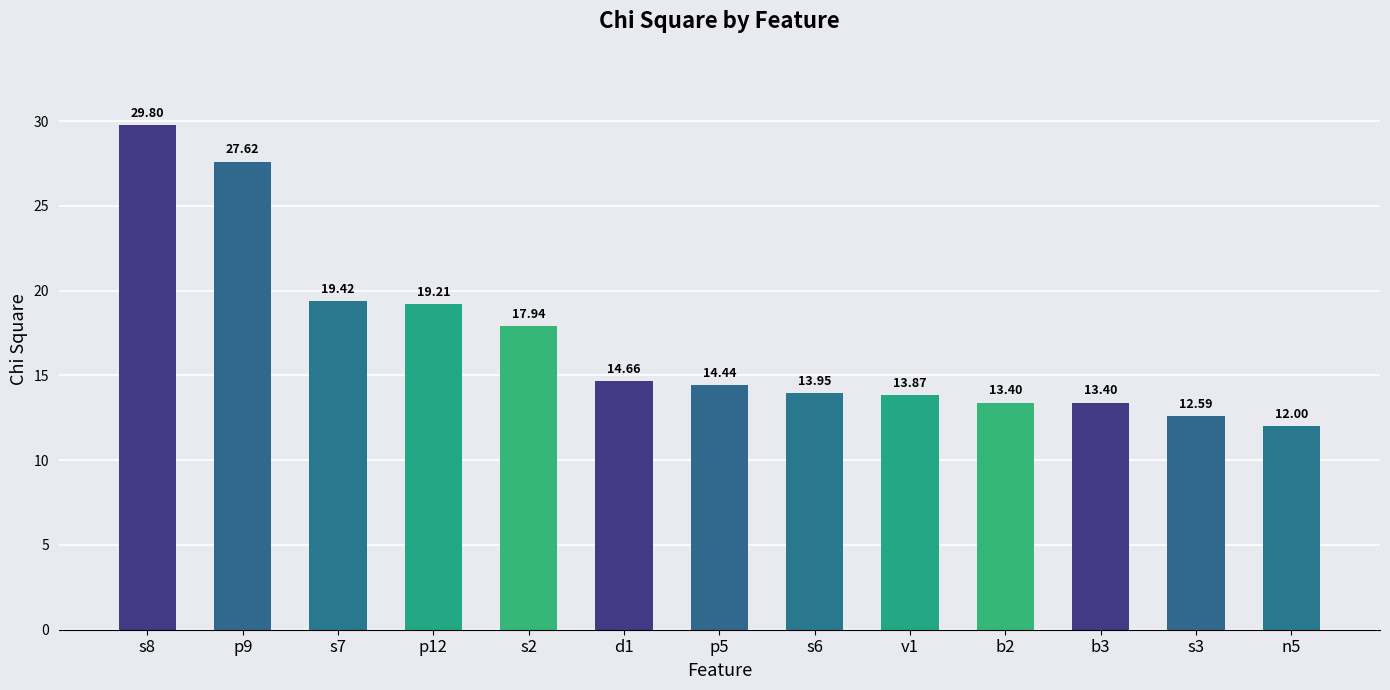

True or false: the data shows 18.1 at n5.

False